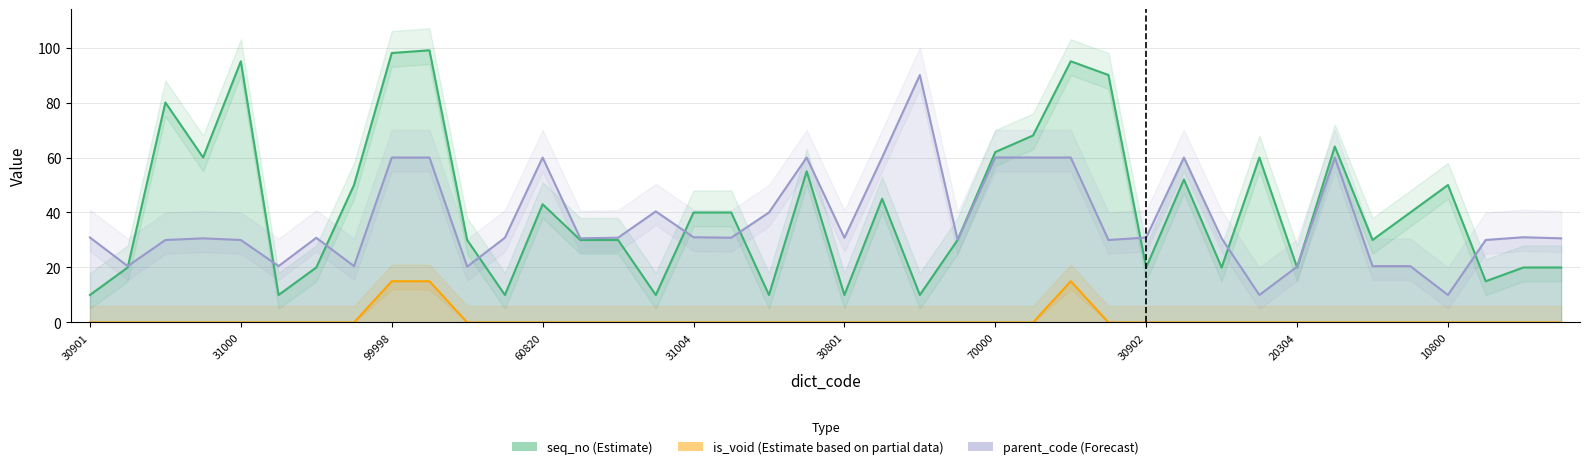

What is the value of the is_void (Estimate based on partial data) point at the 10th from the left?

15.0